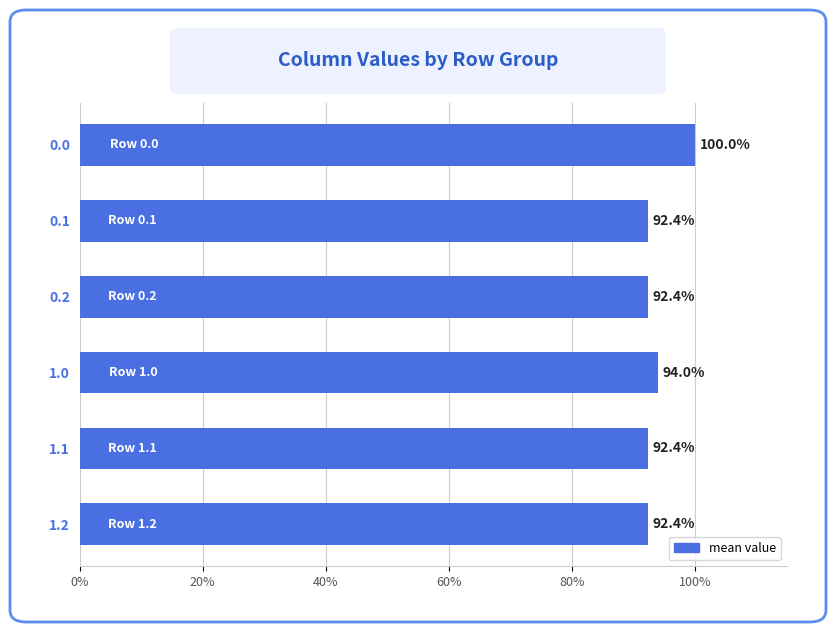

Is it true that the value at 1.2 is 21.5?

False